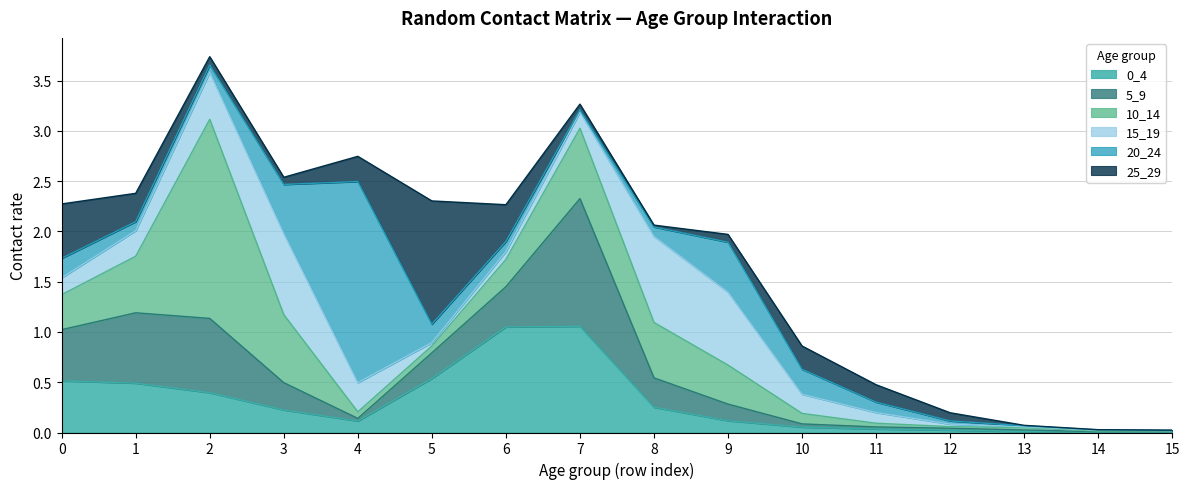

Which series has the largest range (max minus min)?

20_24